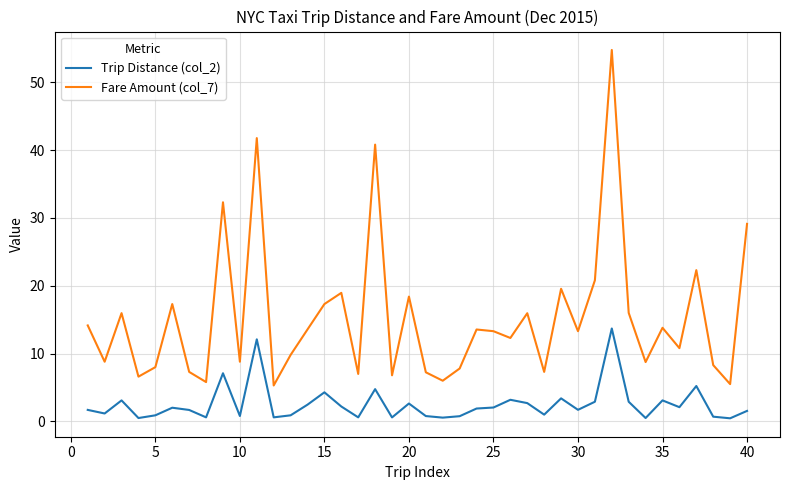

Which series has the largest total across all categories?

Fare Amount (col_7)